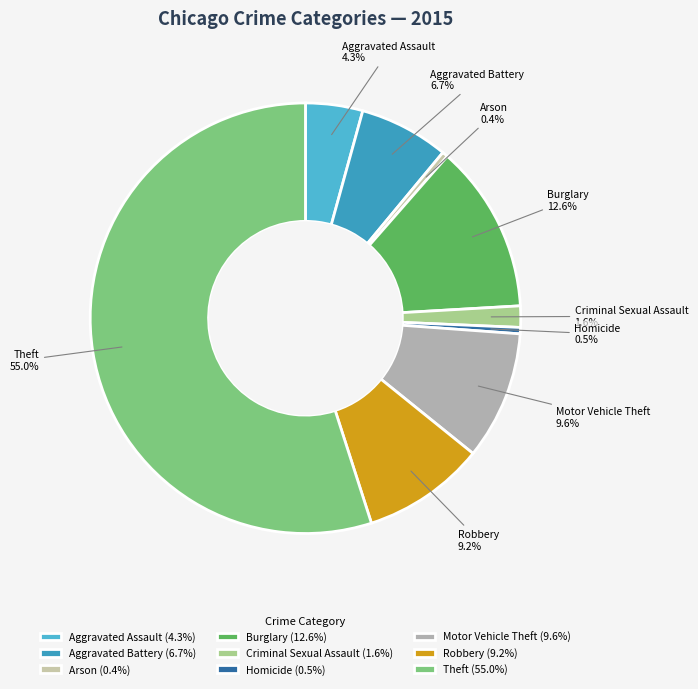

Approximately how many times larger is the value at Aggravated Assault compared to Motor Vehicle Theft?

0.4